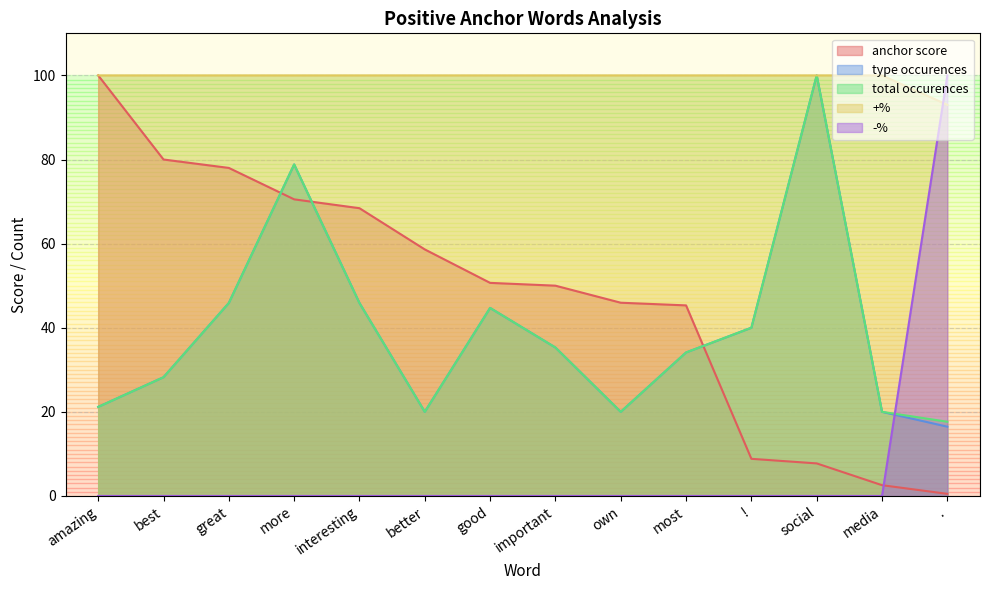

What is the difference between the maximum and minimum values in the total occurences series?

82.4